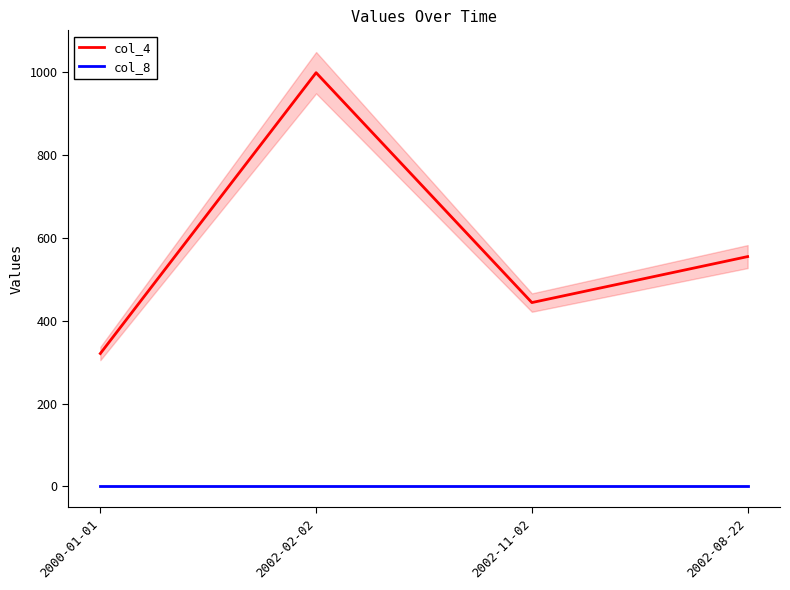

At which category is the sum across all series the highest?

2002-02-02